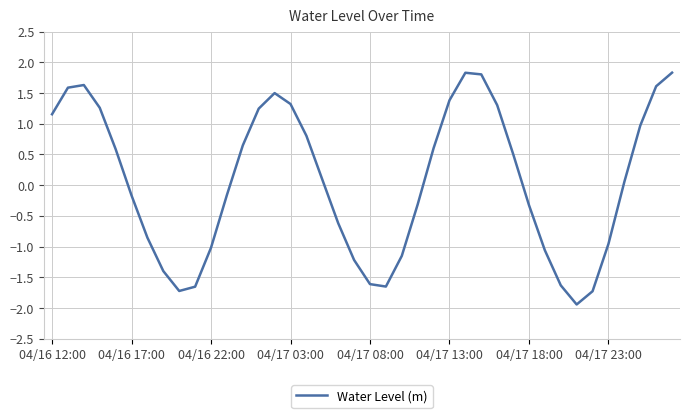

What is the difference between the maximum and minimum values?

3.8